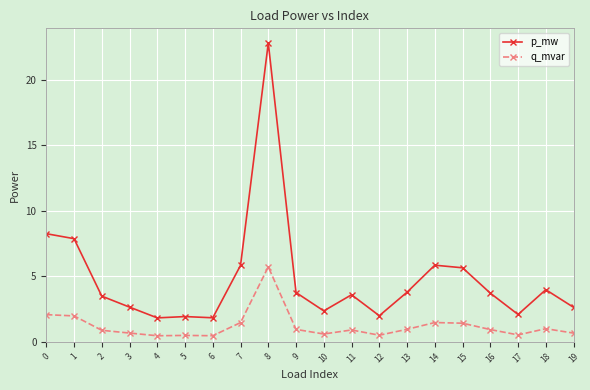

The value of q_mvar at 8 is 10.1. True or false?

False